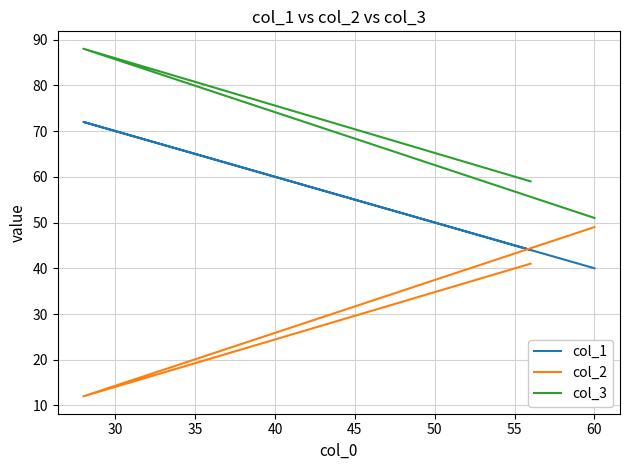

How many data points in col_3 are above 59?

1